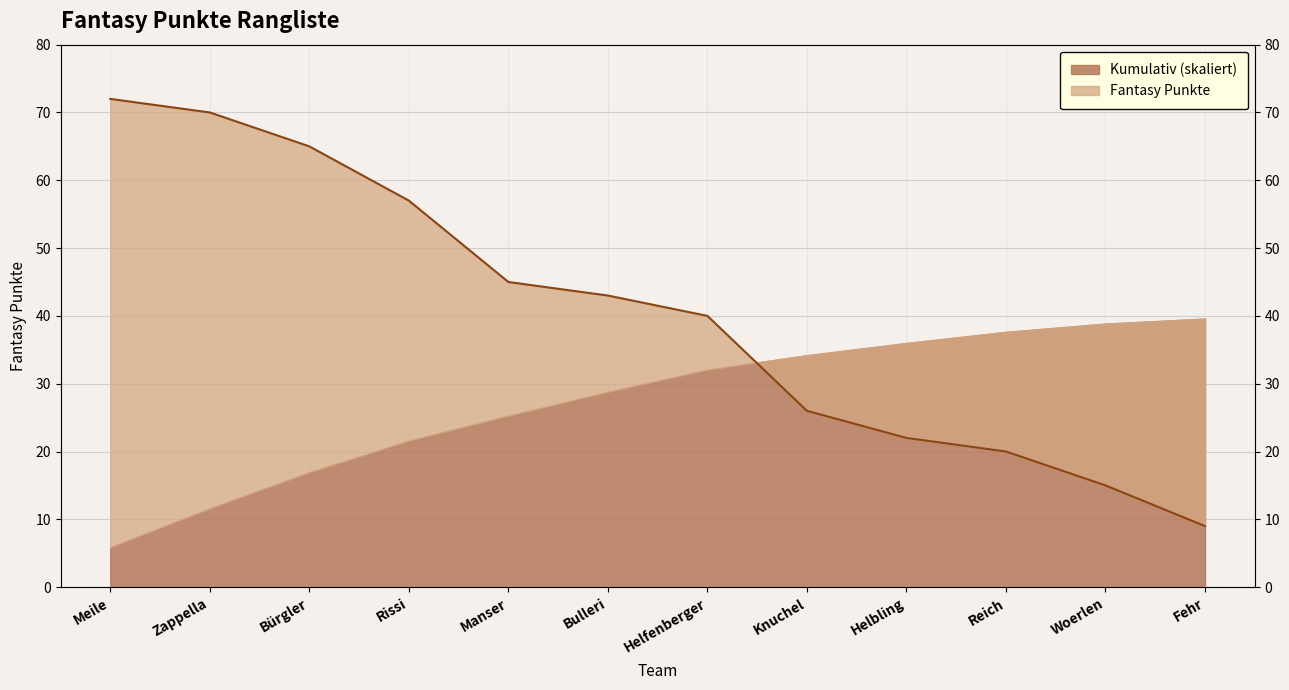

How many data points does each series have?

12